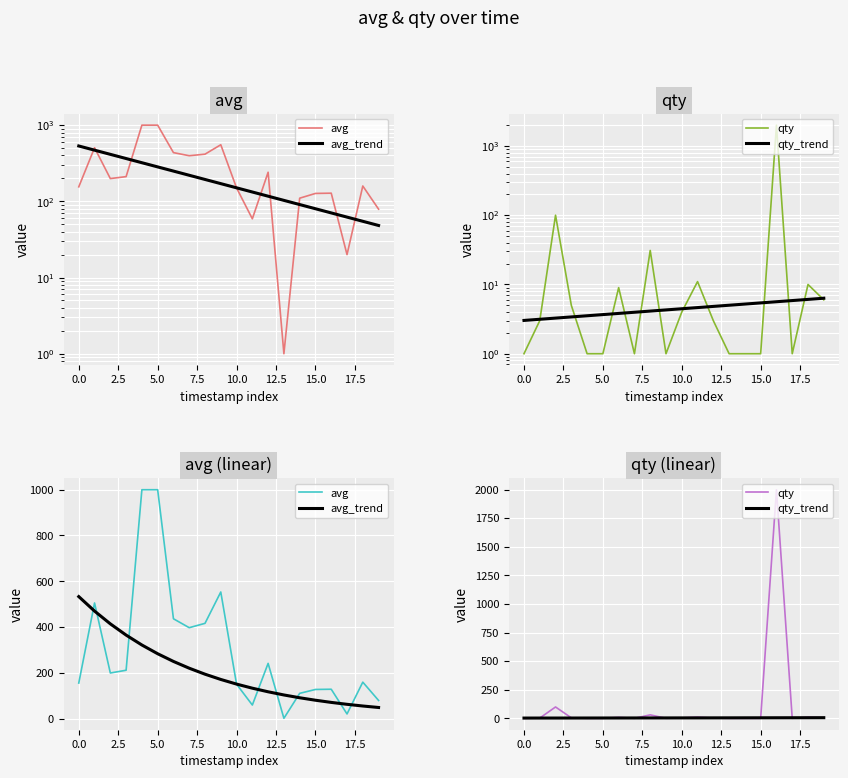

Is this an area chart (filled region under the line)?

No